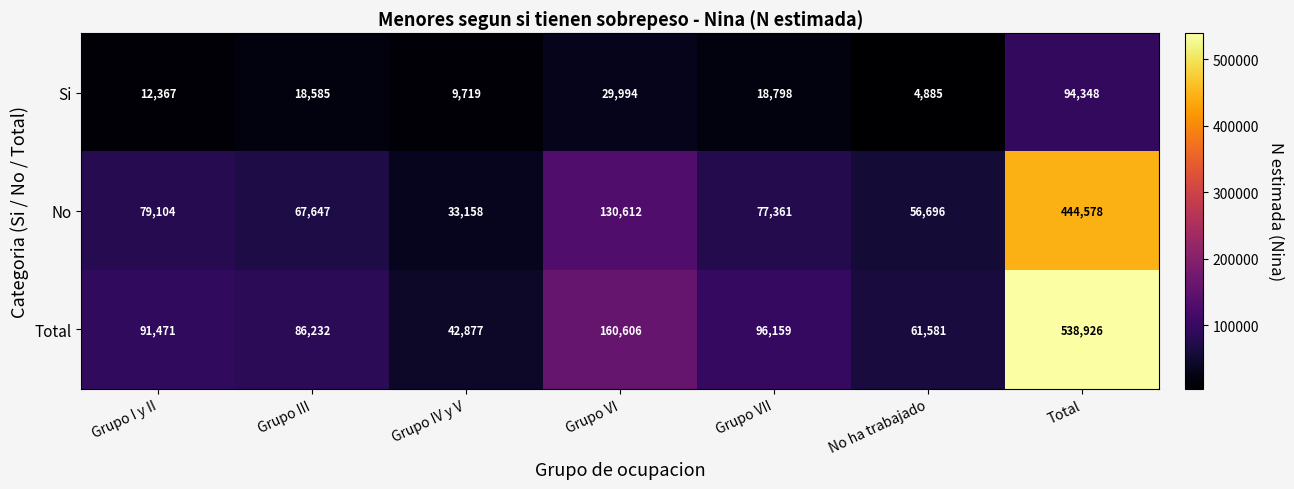

At which category is the sum across all series the highest?

Total